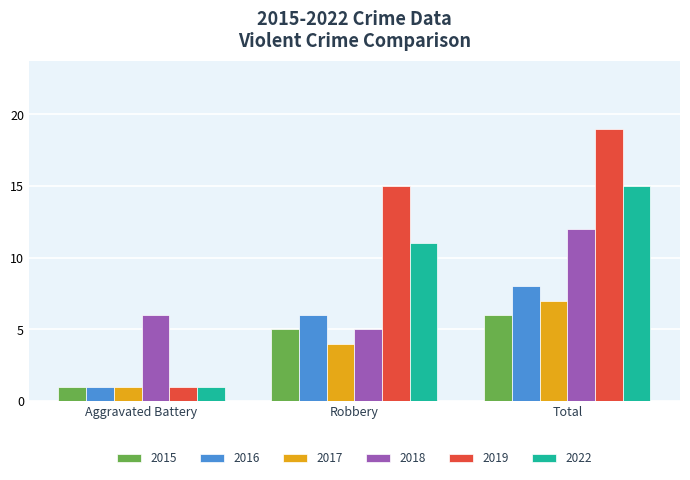

What position from the left is Robbery?

2